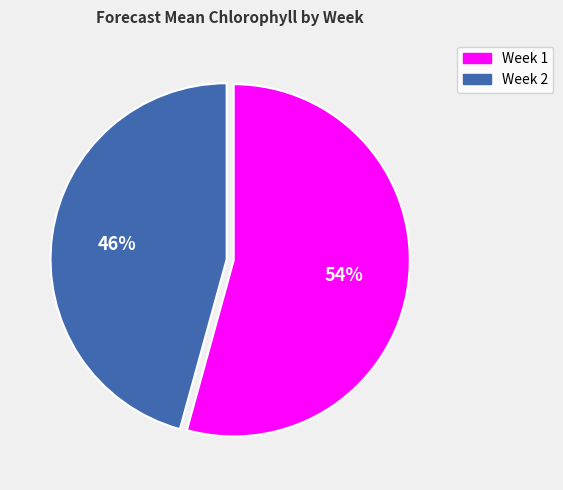

Which has a higher value, Week 1 or Week 2?

Week 1